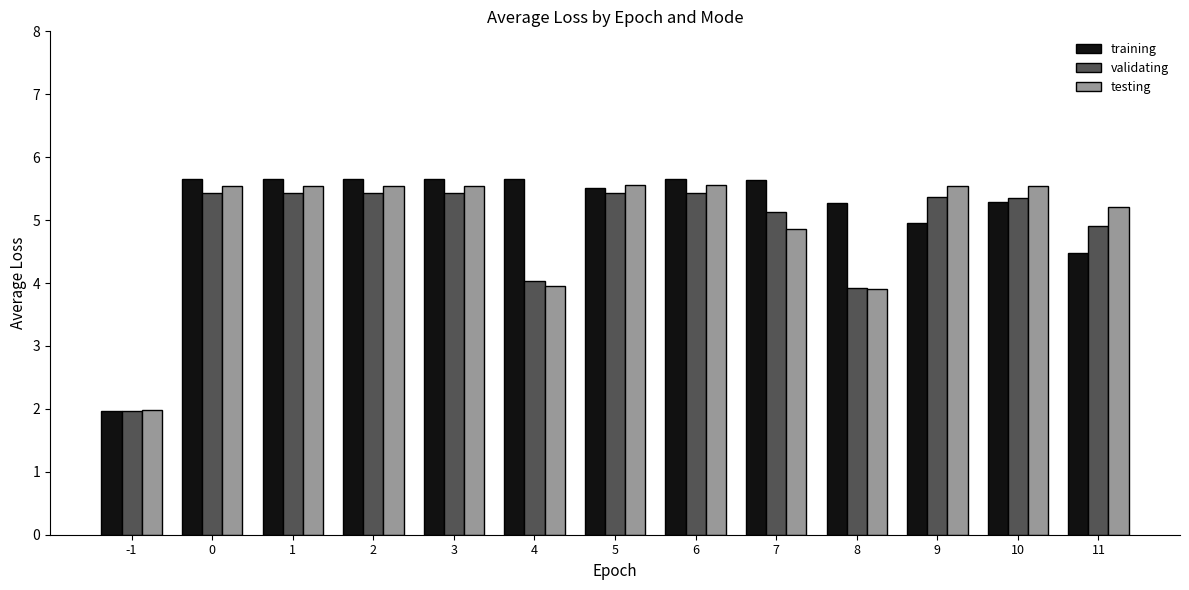

True or false: training has a value of 3.2 at -1.

False